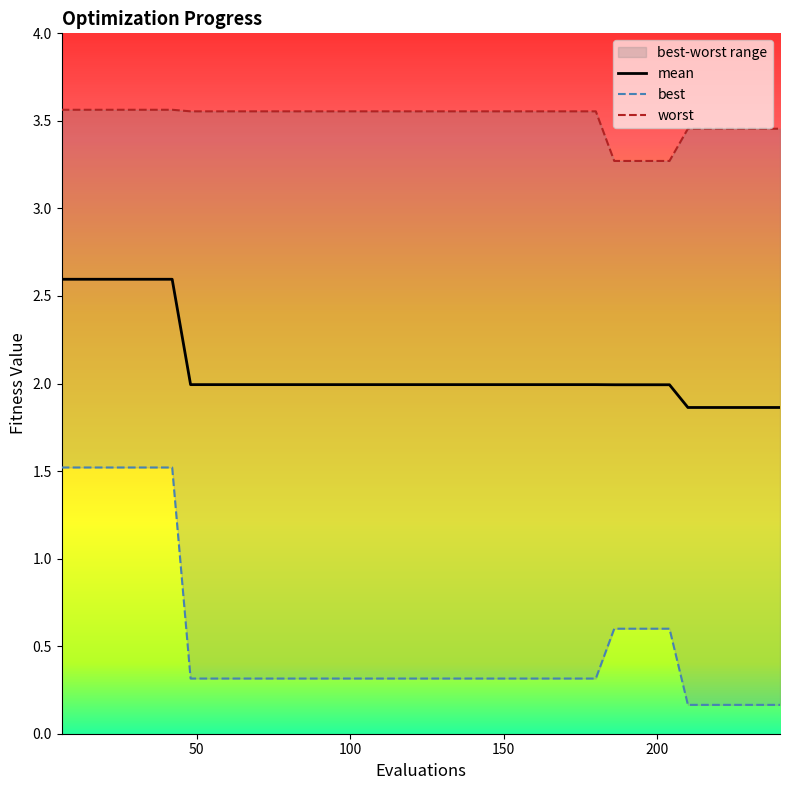

What is the value of the mean point at the 33rd from the left?

2.0